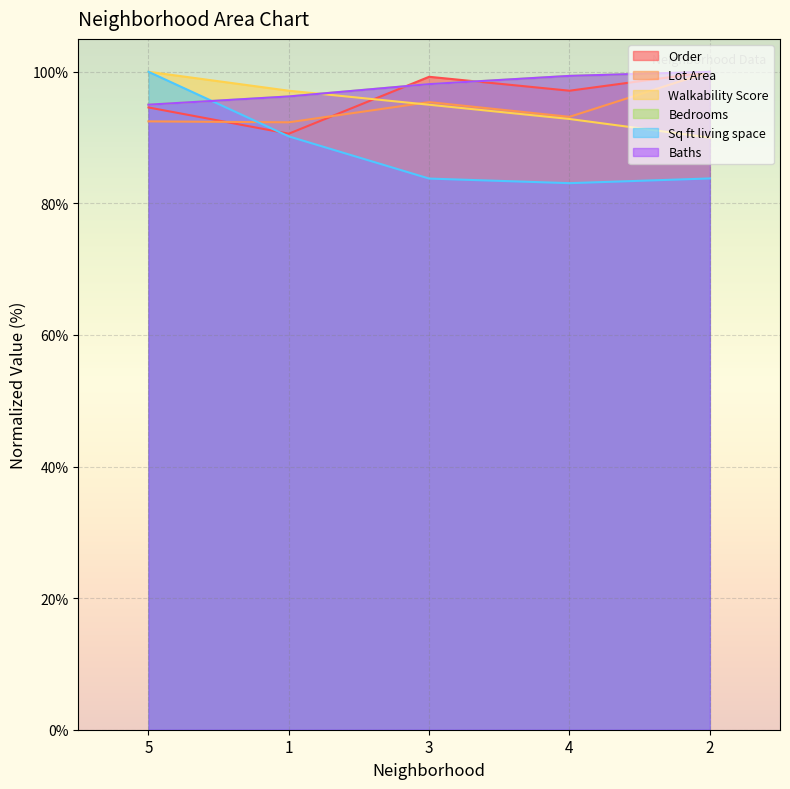

What is the minimum value shown in the chart?

83.1